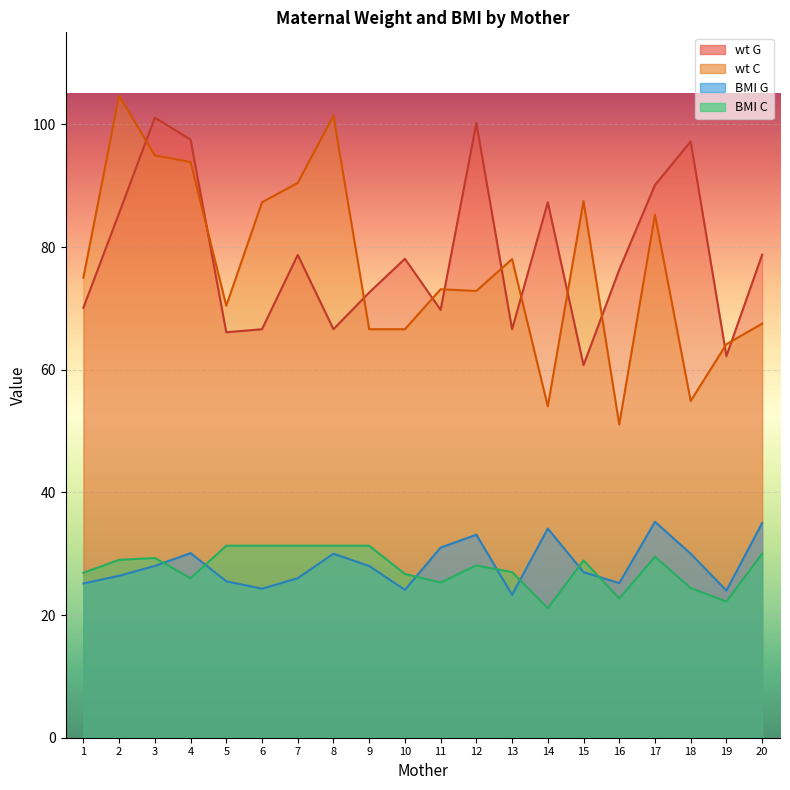

Reading right to left, extract all data points from this chart.

wt_G: 78.8	62.2	97.2	90.1	76.3	60.8	87.3	66.6	100.2	69.8	78.1	72.6	66.6	78.7	66.6	66.1	97.5	101.1	85.5	70.1
wt_C: 67.5	64.2	54.9	85.3	51.1	87.5	54.0	78.0	72.8	73.1	66.6	66.6	101.4	90.5	87.3	70.4	93.9	94.9	104.7	75.0
BMI_G: 35.0	24.0	30.0	35.2	25.2	27.0	34.1	23.3	33.1	31.0	24.1	28.0	30.0	26.0	24.3	25.5	30.1	28.0	26.4	25.1
BMI_C: 30.0	22.2	24.4	29.5	22.7	28.9	21.1	27.0	28.1	25.3	26.7	31.3	31.3	31.3	31.3	31.3	26.0	29.3	29.0	26.9